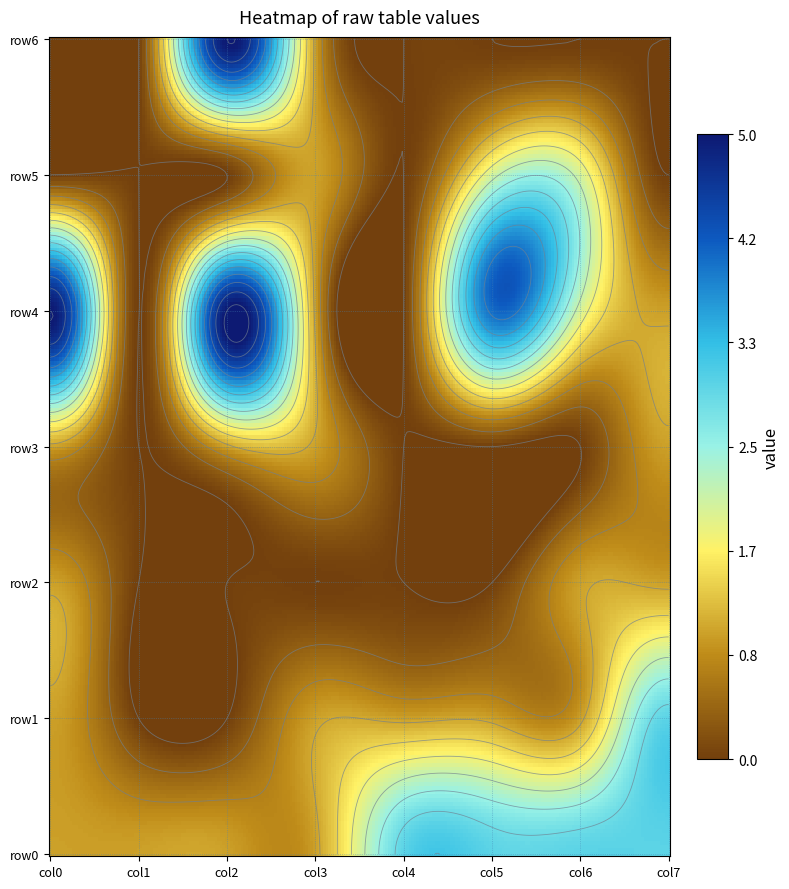

What is the difference between the row1 values at 7 and 2?

3